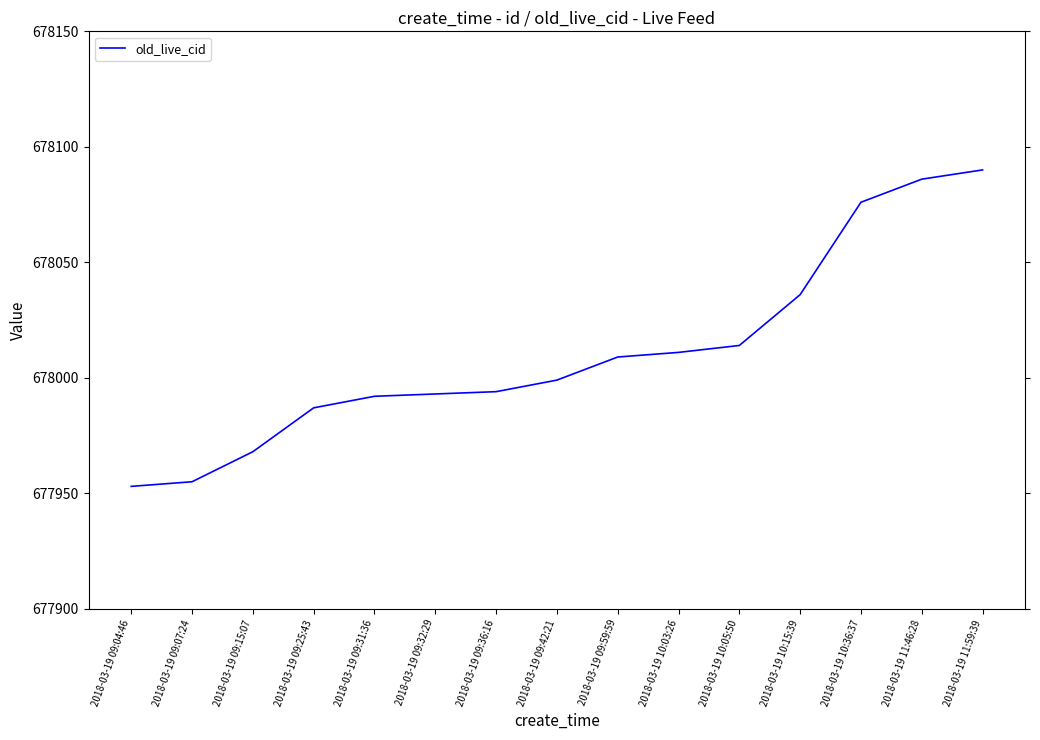

Is it true that the value at 2018-03-19 10:03:26 is 280799?

False